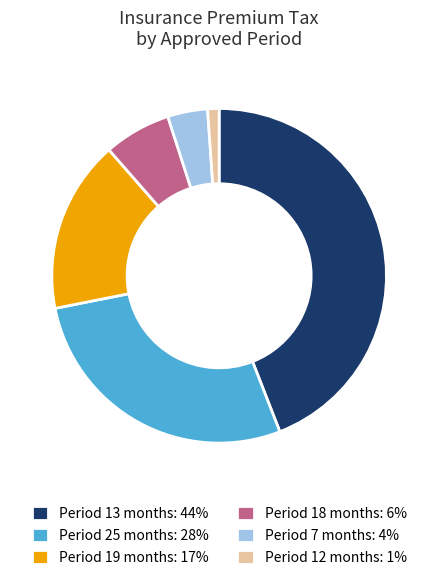

Rank the categories by value from highest to lowest.

Period 13 months: 44%, Period 25 months: 28%, Period 19 months: 17%, Period 18 months: 6%, Period 7 months: 4%, Period 12 months: 1%